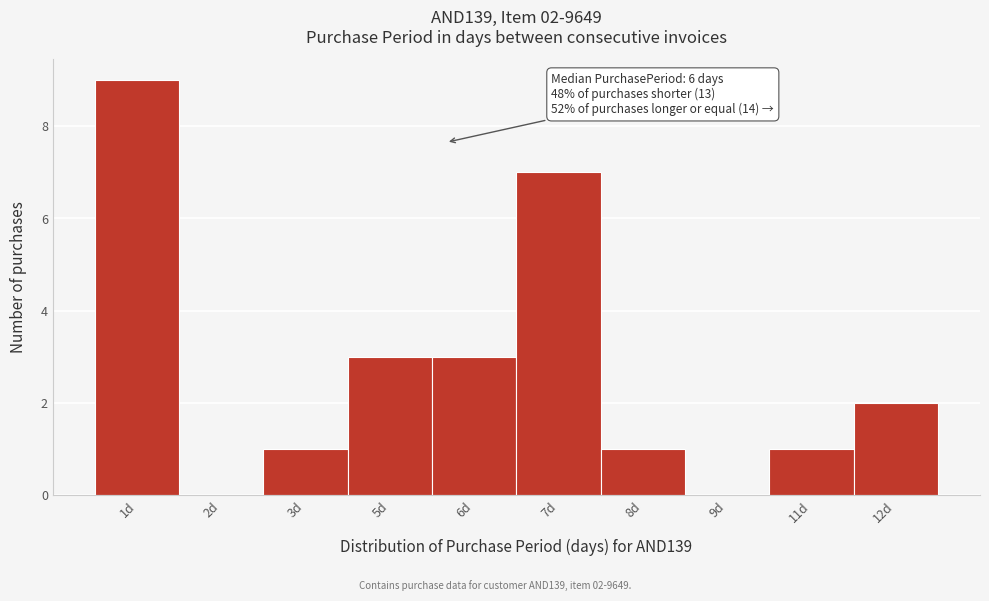

Reading left to right, what are all the values shown in this chart?

1d=9	2d=0	3d=1	5d=3	6d=3	7d=7	8d=1	9d=0	11d=1	12d=2